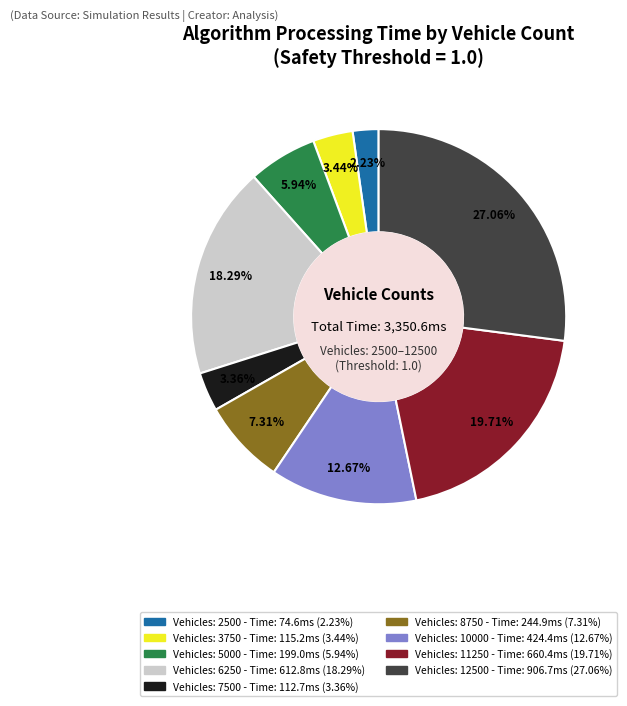

Is there any slice that represents more than half of the pie?

No